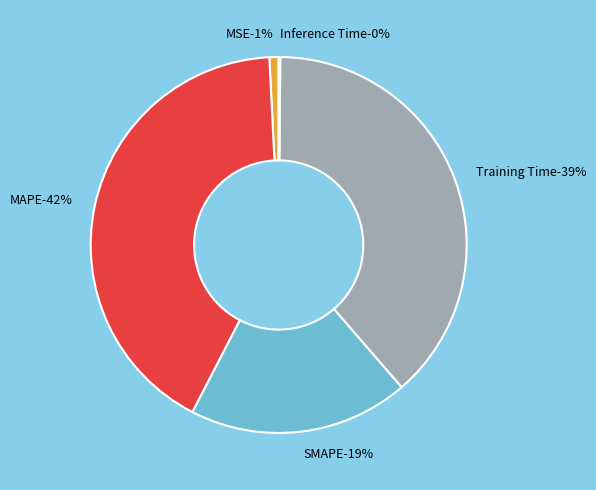

What percentage is the MSE slice, to the nearest percent?

1%